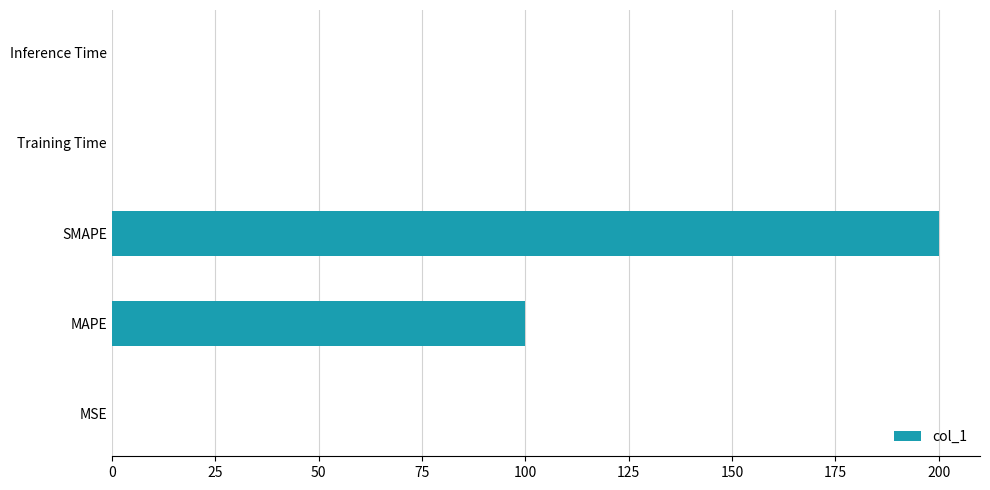

Read the value at MAPE.

100.0